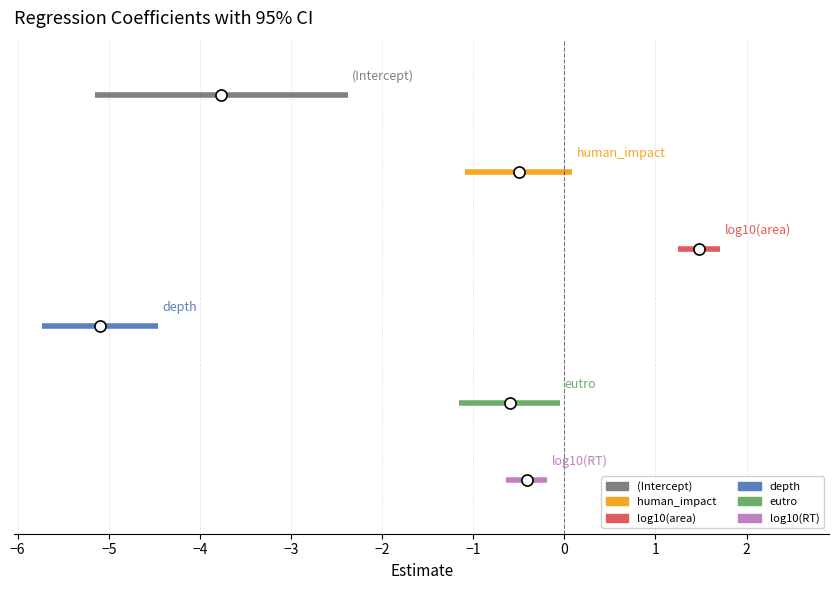

Which series has the largest range (max minus min)?

(Intercept)